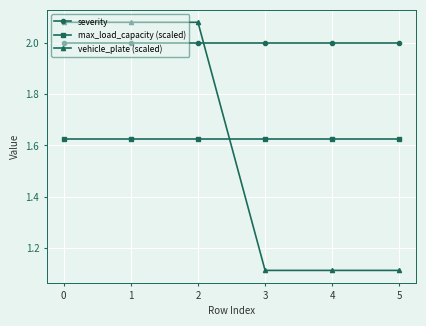

Where do vehicle_plate (scaled) and max_load_capacity (scaled) first cross each other?

2 and 3